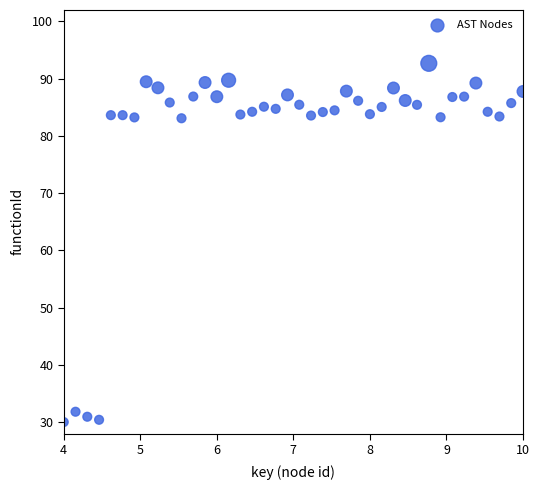

What is the range of Y values (max minus min)?

62.7